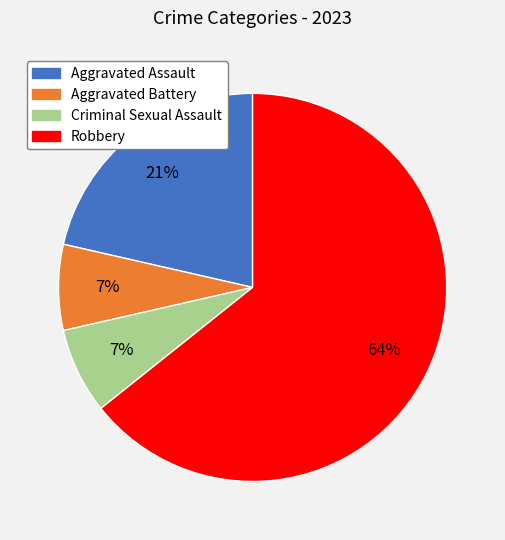

What percentage is the Aggravated Battery slice, to the nearest percent?

7%